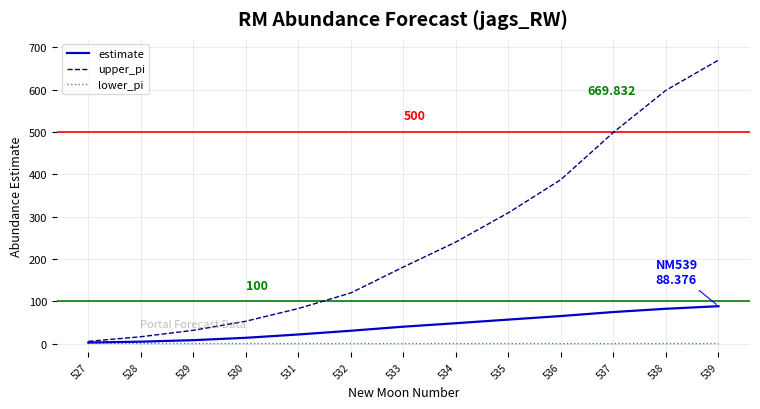

What is the greatest value displayed?

669.8